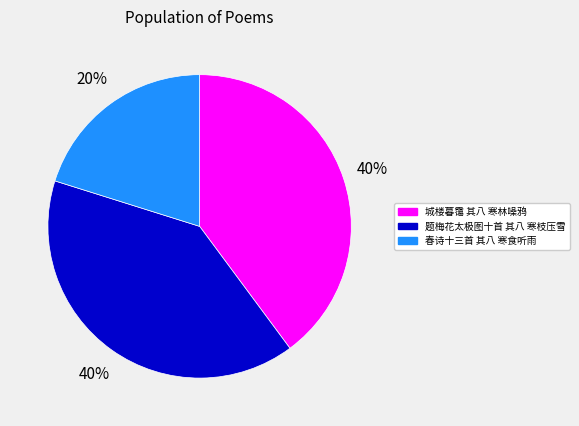

What is the smallest slice in the pie chart?

春诗十三首 其八 寒食听雨